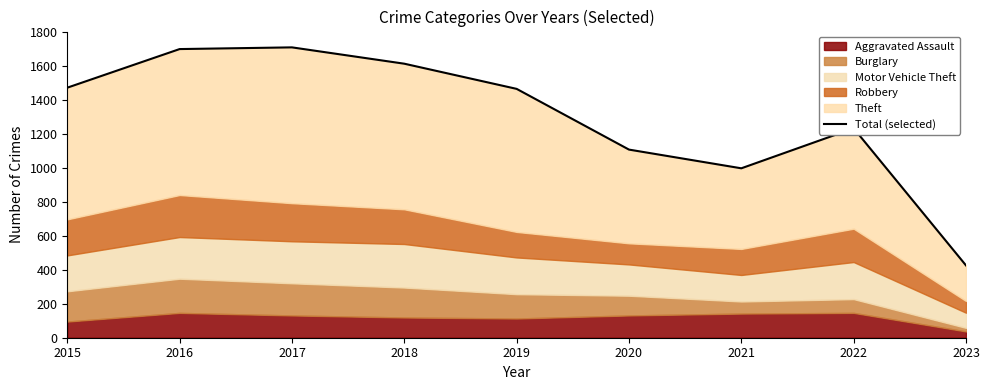

Where is the first local maximum?

2017